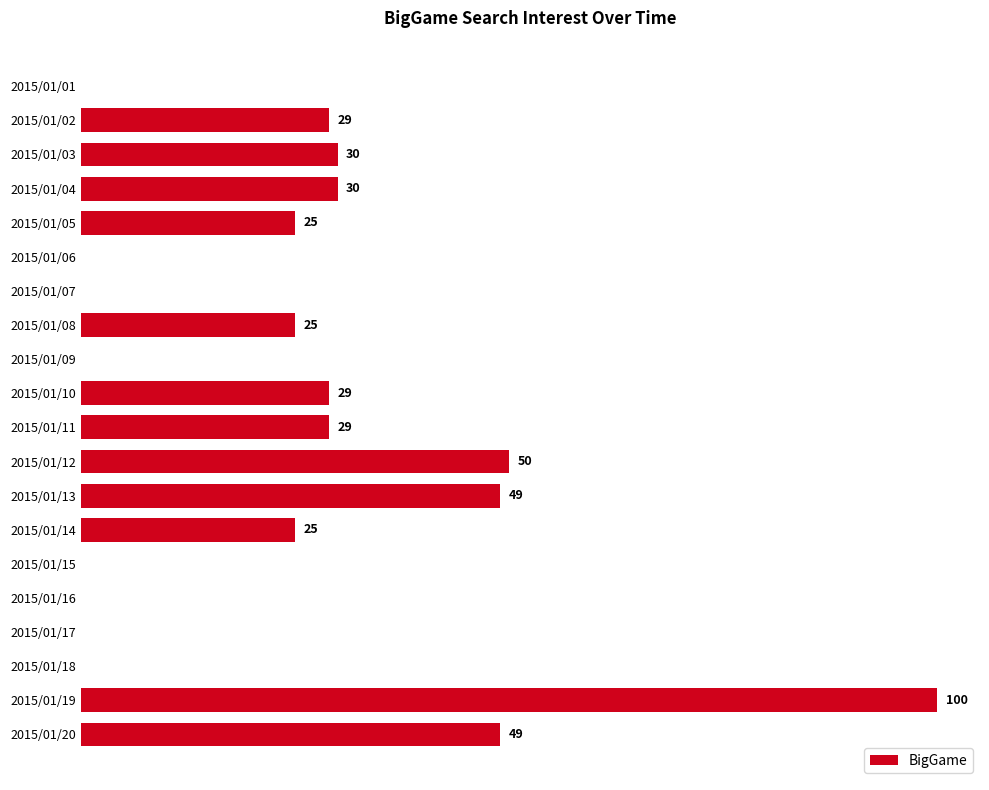

At which label is the value closest to 50?

2015/01/12